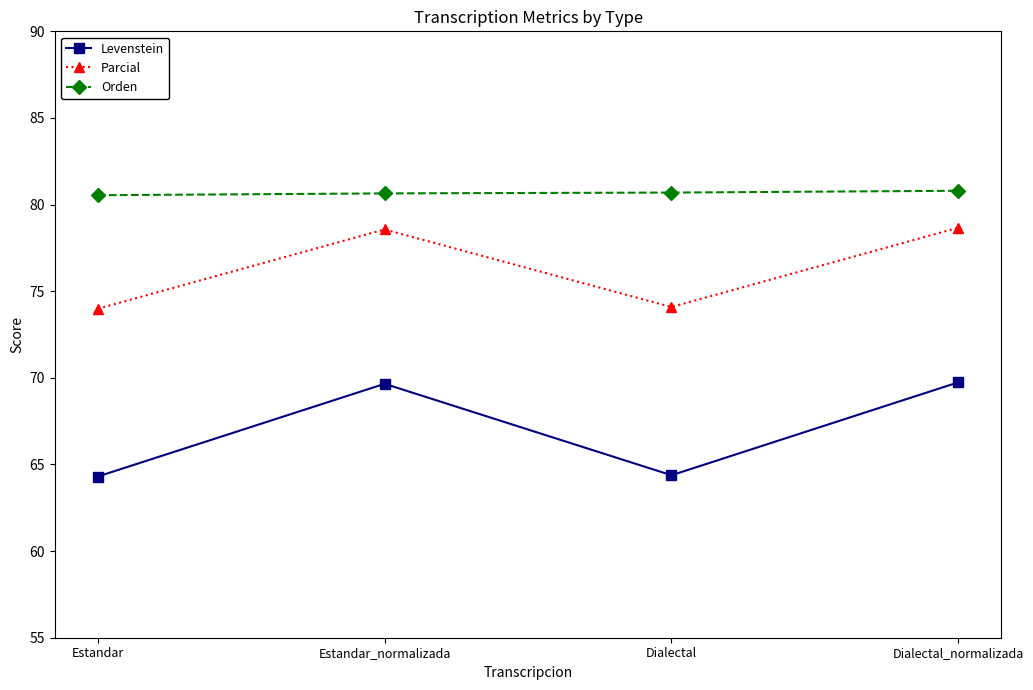

Is it true that Parcial equals 100.2 at Estandar?

False